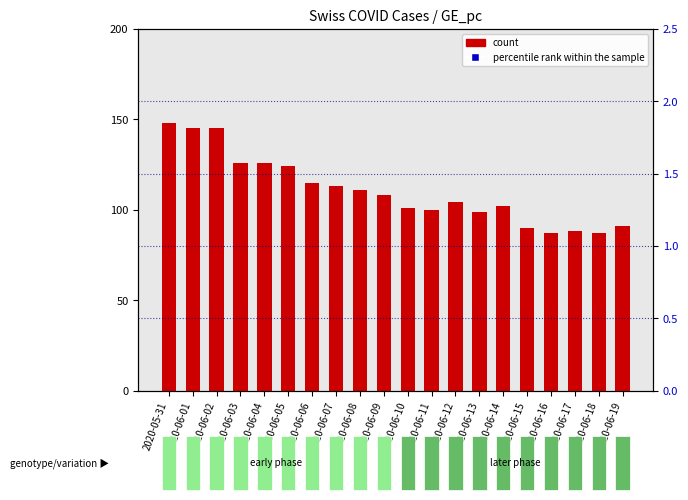

What are all the series names shown in the legend?

count, percentile rank within the sample